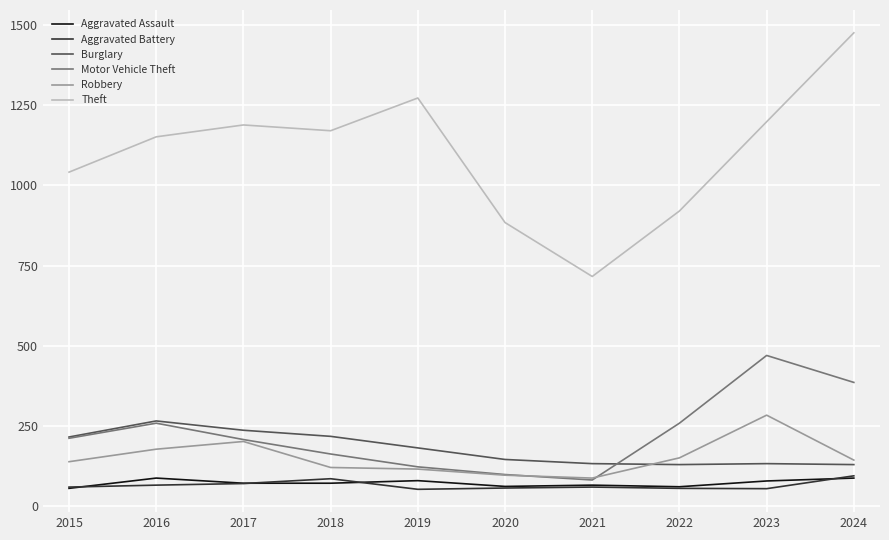

Which series has the widest spread of values?

Theft